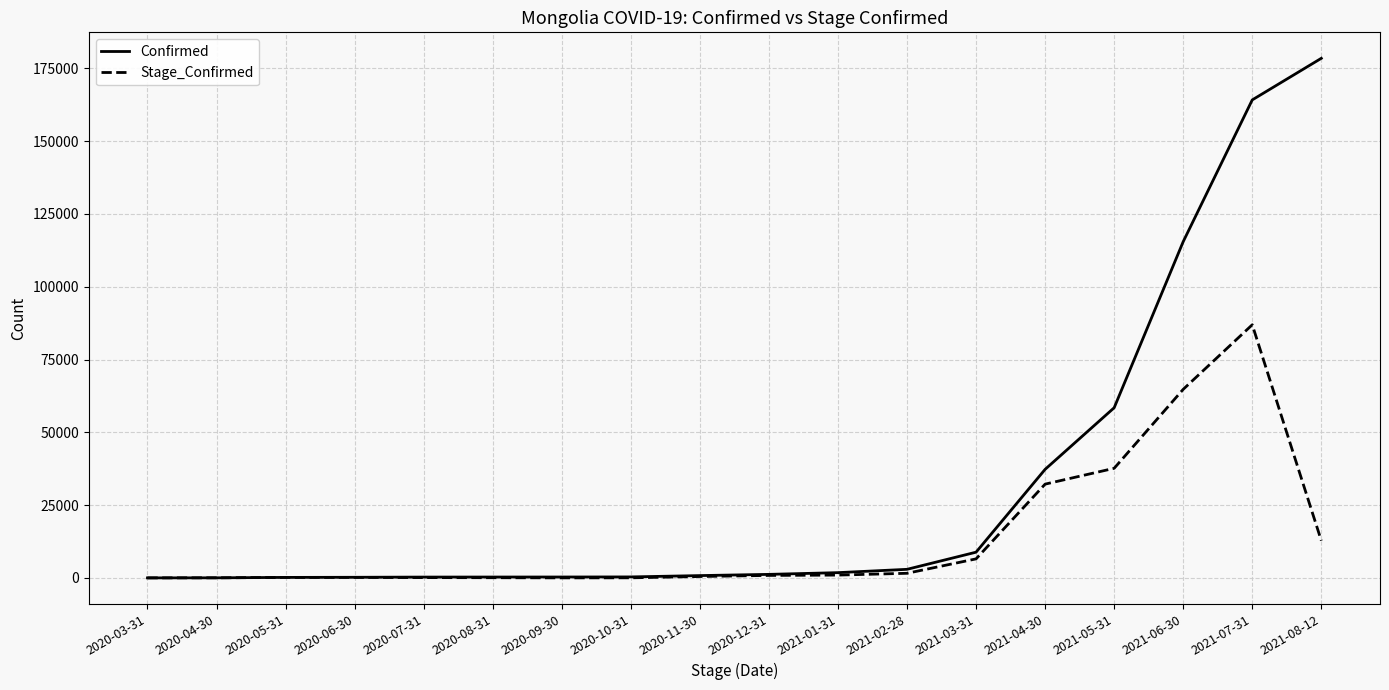

Rank the series at 2021-05-31 from lowest to highest value.

Stage_Confirmed, Confirmed